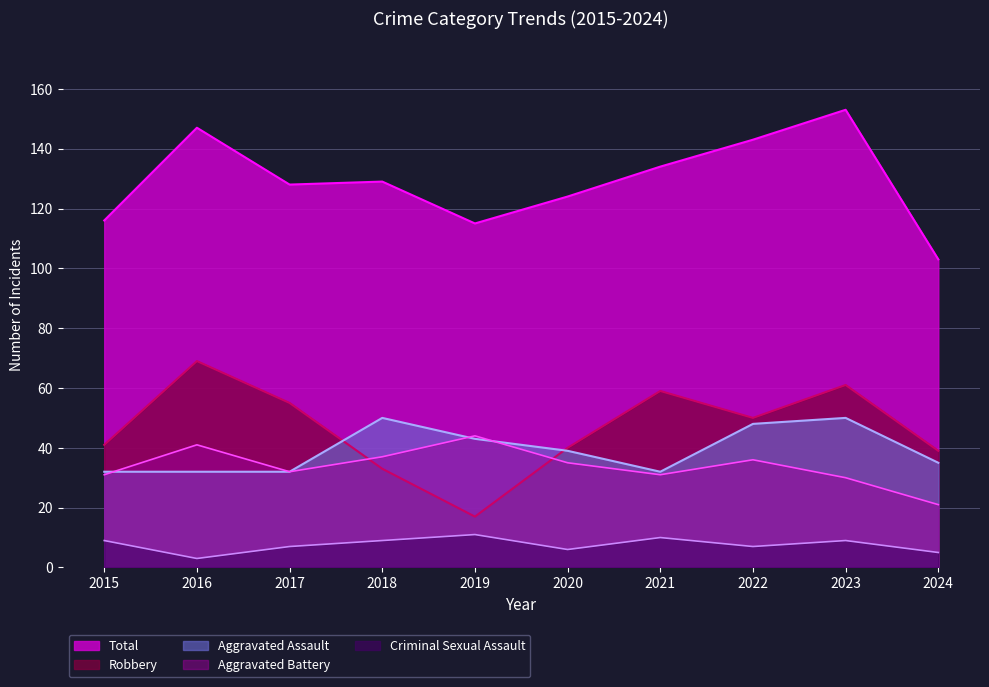

True or false: Aggravated Battery and Total intersect in this chart.

False